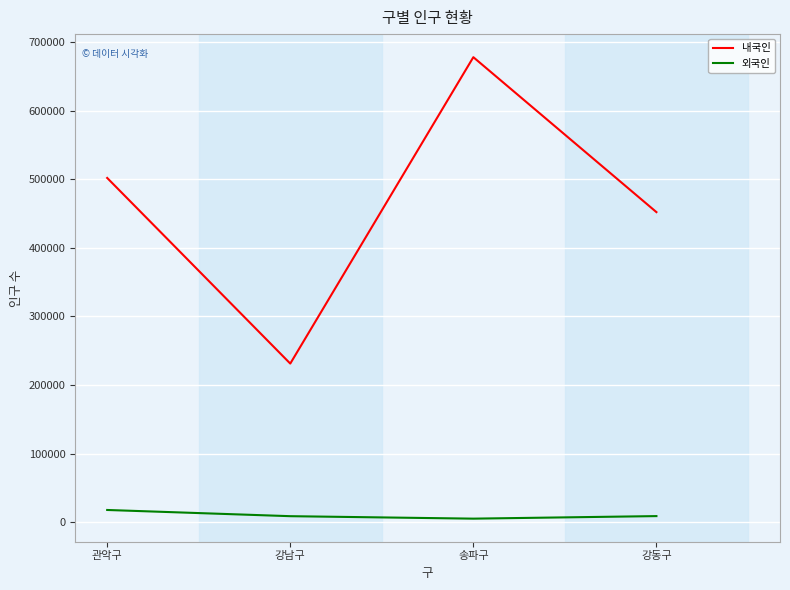

True or false: 외국인 and 내국인 cross at least once.

False